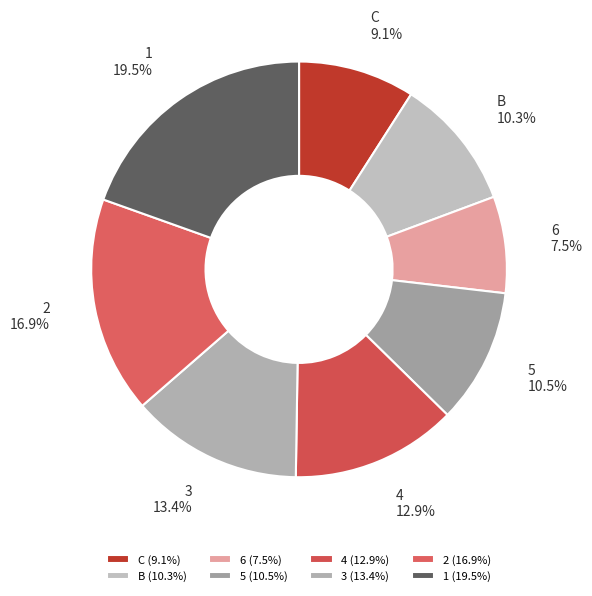

True or false: 1 accounts for 14% of the total.

False